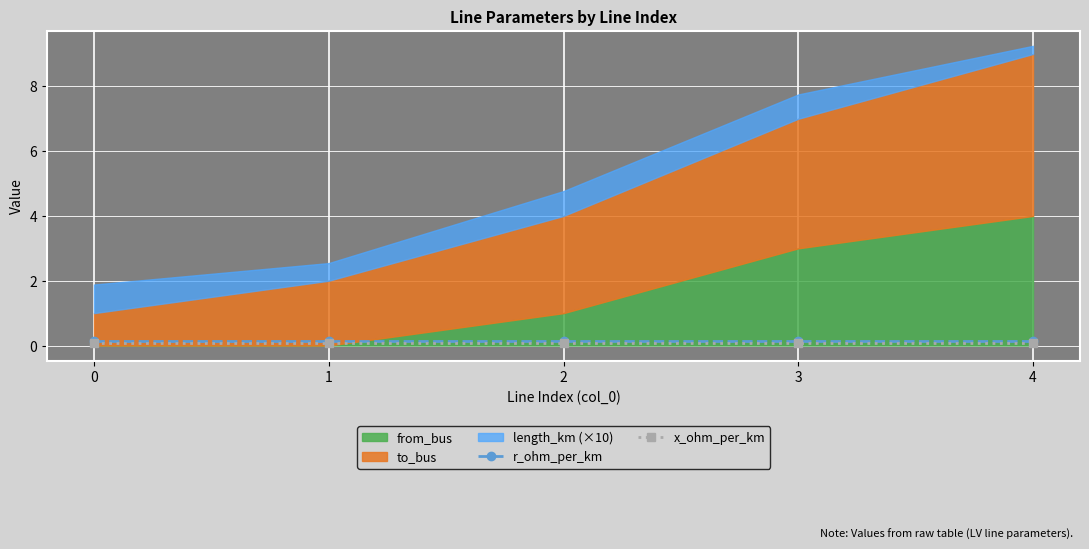

The x_ohm_per_km series shows 0.1 at 4. True or false?

True